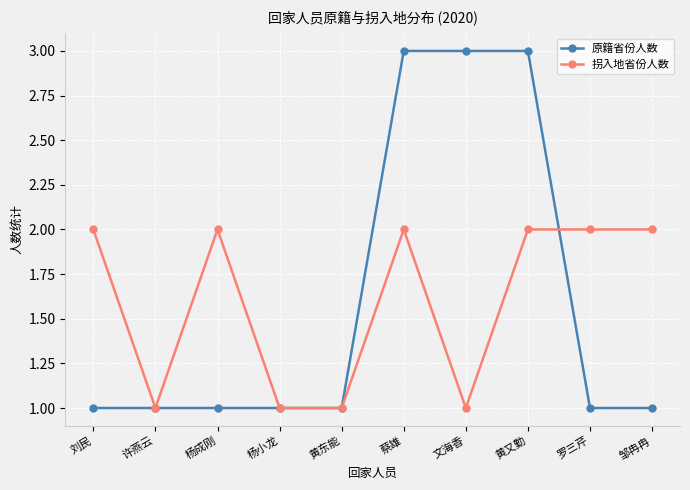

True or false: 原籍省份人数 has a value of 3 at 黄又勤.

True